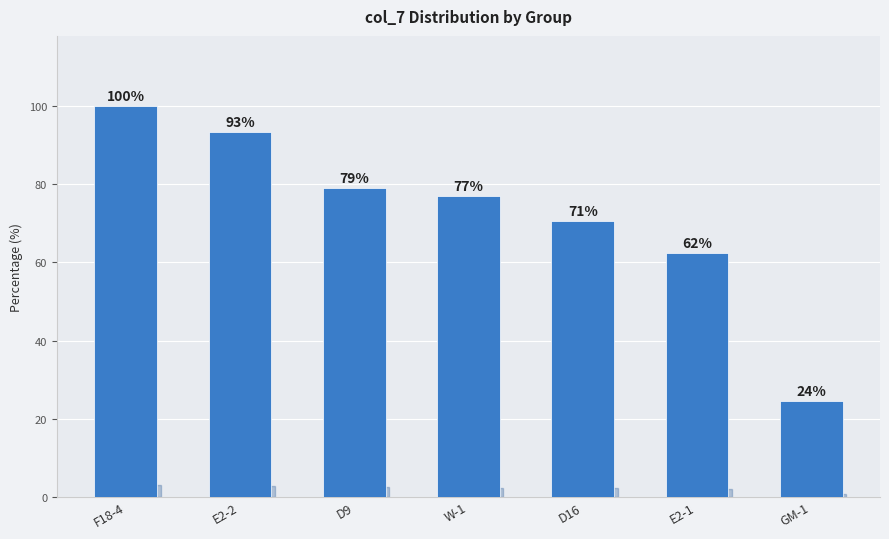

What is the label of the 4th bar from the right?

W-1